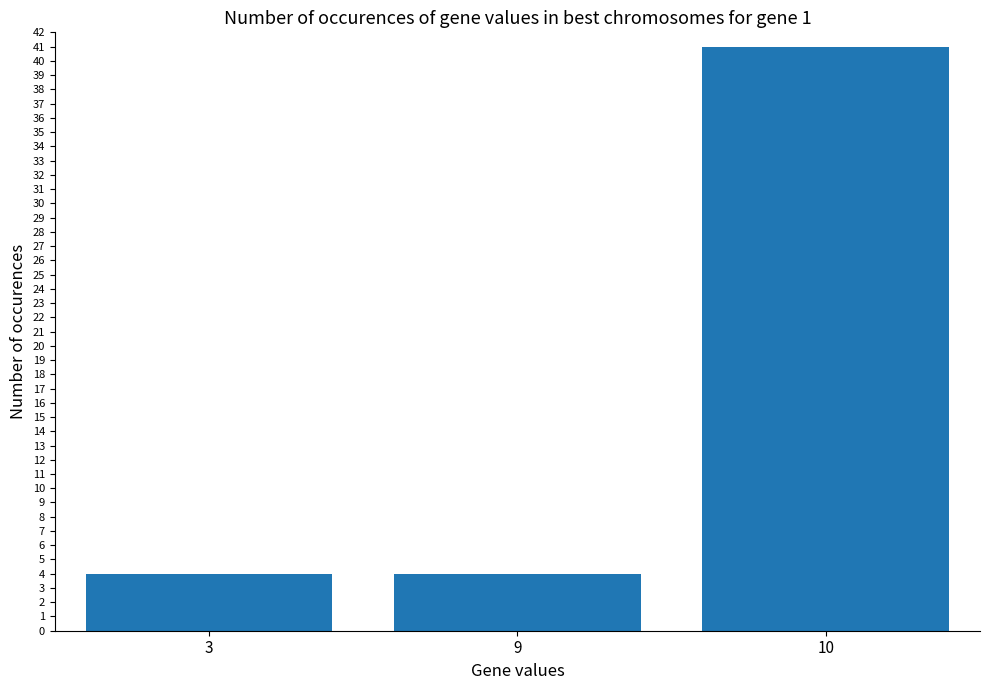

How many categories are shown in the chart?

3